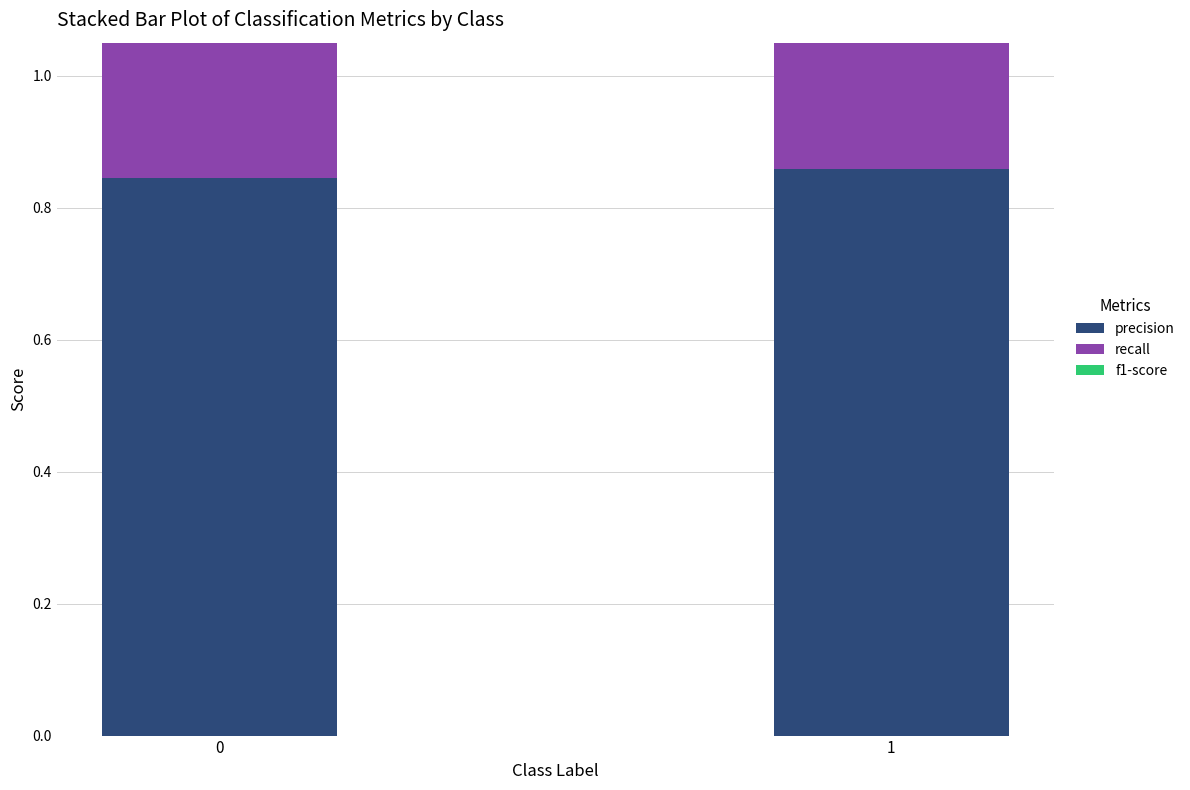

The value of f1-score at 0 is 1.2. True or false?

False